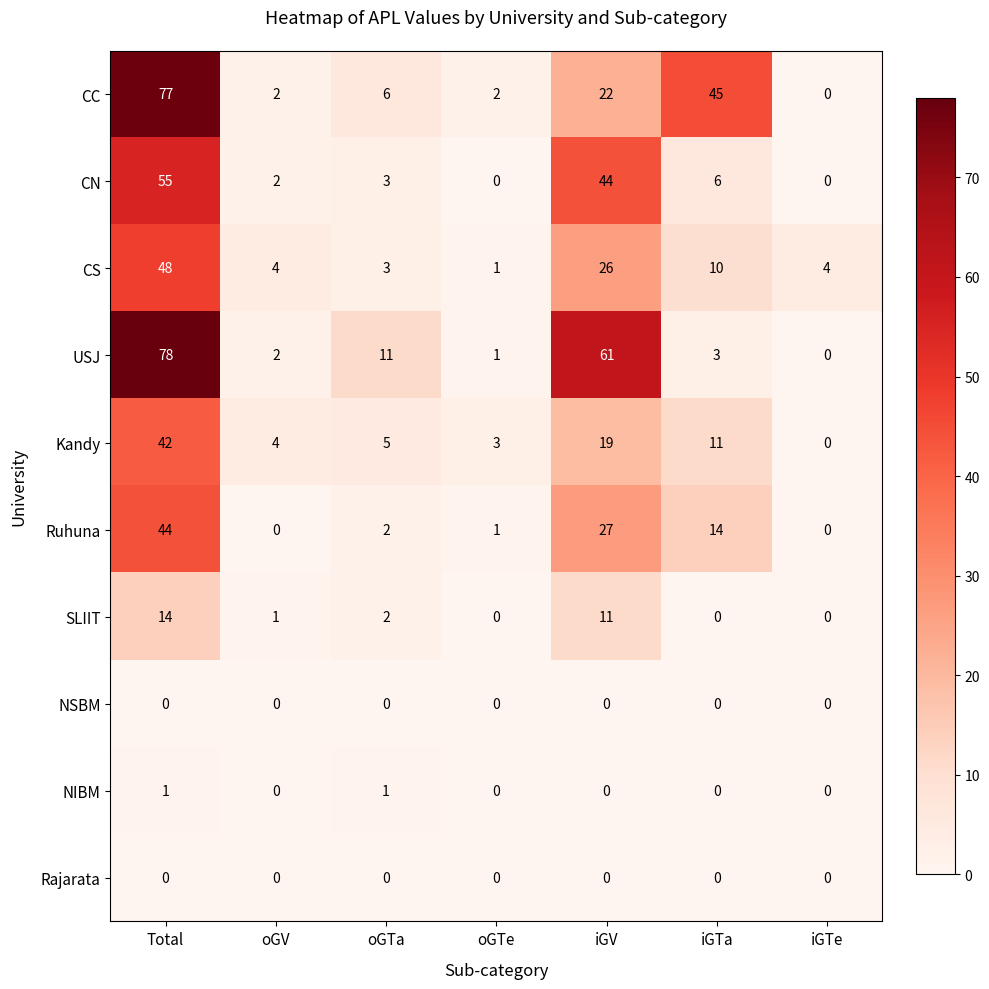

What is the average value of the USJ series?

22